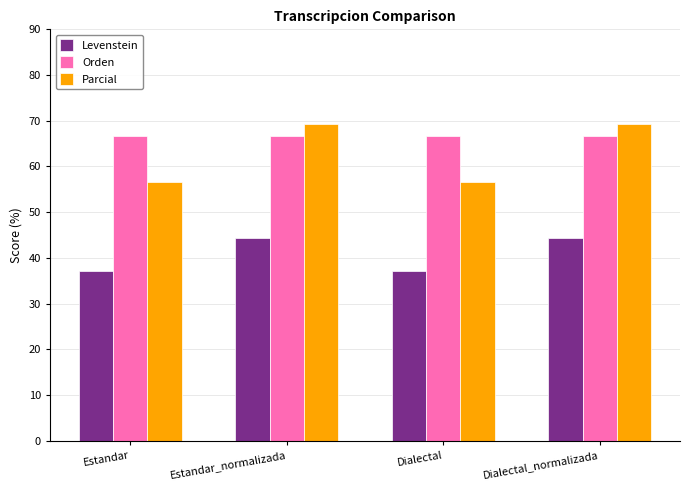

Are the bars horizontal?

No